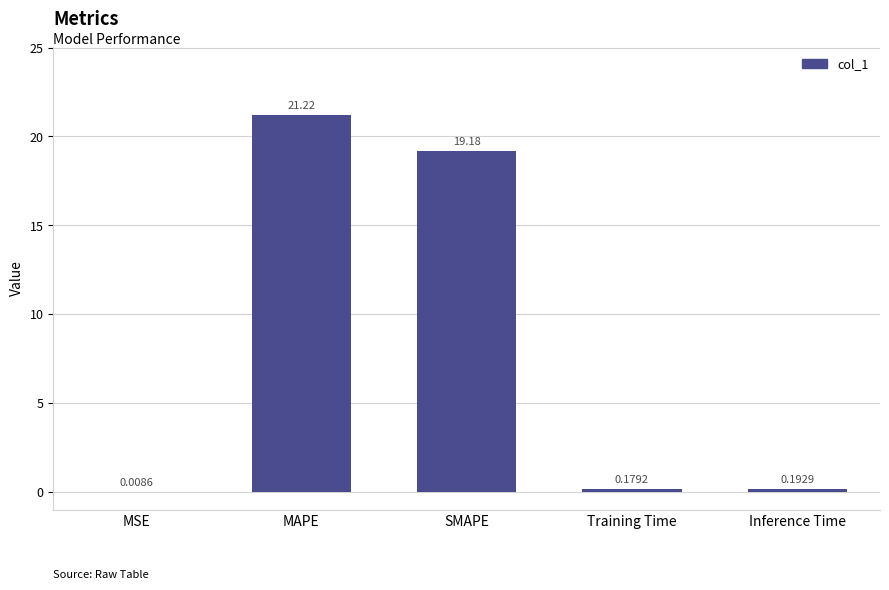

What is the sum of the values at MAPE and SMAPE?

40.4